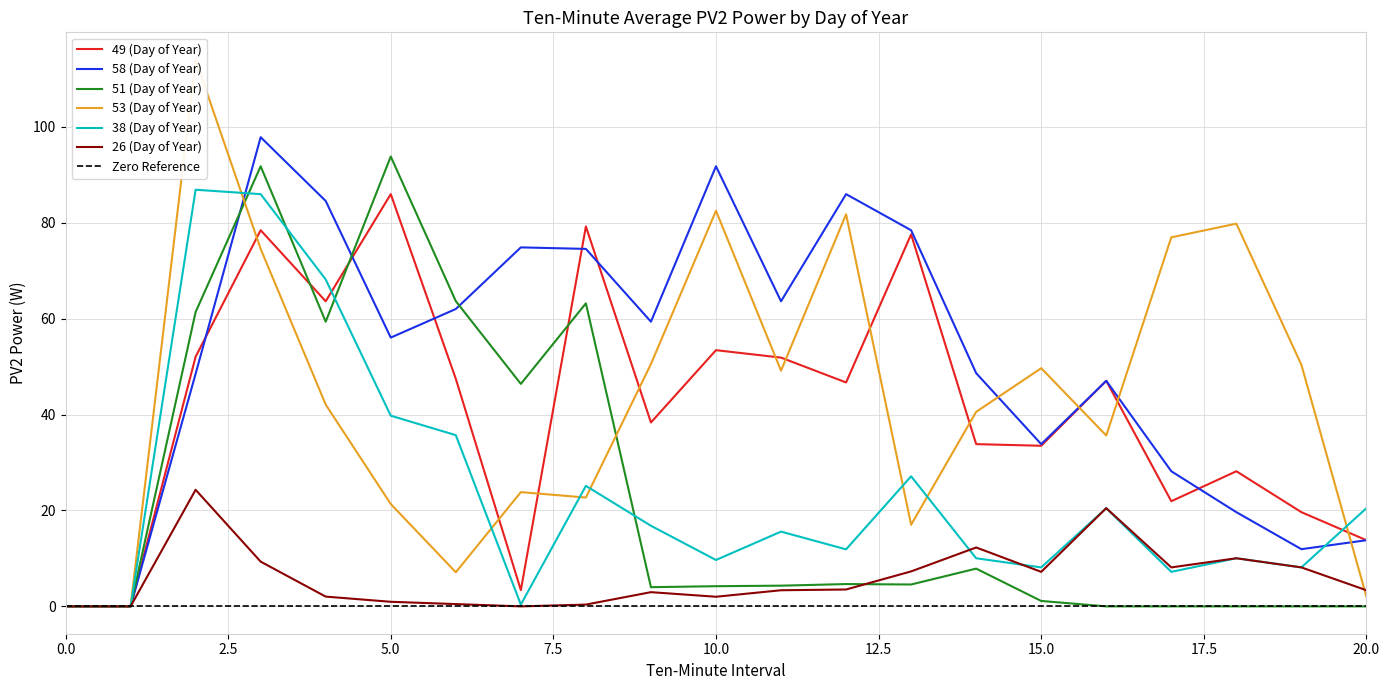

Reading right to left, extract all data points from this chart.

49 (Day of Year): 20=13.8	19=19.7	18=28.2	17=21.9	16=47.1	15=33.5	14=33.8	13=77.6	12=46.7	11=51.9	10=53.4	9=38.4	8=79.2	7=3.4	6=47.5	5=86.0	4=63.6	3=78.5	2=52.1	1=0.0	0=0.0
58 (Day of Year): 20=13.8	19=11.9	18=19.7	17=28.2	16=47.1	15=33.8	14=48.6	13=78.5	12=86.0	11=63.6	10=91.8	9=59.4	8=74.6	7=74.9	6=62.0	5=56.1	4=84.6	3=97.9	2=48.5	1=0.0	0=0.0
51 (Day of Year): 20=0.0	19=0.0	18=0.0	17=0.0	16=0.0	15=1.1	14=7.9	13=4.6	12=4.7	11=4.3	10=4.2	9=4.0	8=63.2	7=46.4	6=63.7	5=93.8	4=59.4	3=91.8	2=61.4	1=0.0	0=0.0
53 (Day of Year): 20=2.0	19=50.4	18=79.8	17=77.0	16=35.6	15=49.7	14=40.6	13=17.0	12=81.8	11=49.2	10=82.5	9=50.5	8=22.7	7=23.8	6=7.1	5=21.4	4=42.1	3=74.6	2=114.0	1=0.0	0=0.0
38 (Day of Year): 20=20.5	19=8.1	18=10.0	17=7.2	16=20.5	15=8.1	14=10.0	13=27.1	12=11.9	11=15.6	10=9.7	9=16.8	8=25.1	7=0.4	6=35.7	5=39.8	4=68.2	3=86.0	2=86.9	1=0.0	0=0.0
26 (Day of Year): 20=3.4	19=8.1	18=10.0	17=8.1	16=20.5	15=7.2	14=12.3	13=7.3	12=3.5	11=3.4	10=2.0	9=3.0	8=0.4	7=0.0	6=0.5	5=1.0	4=2.0	3=9.3	2=24.3	1=0.0	0=0.0